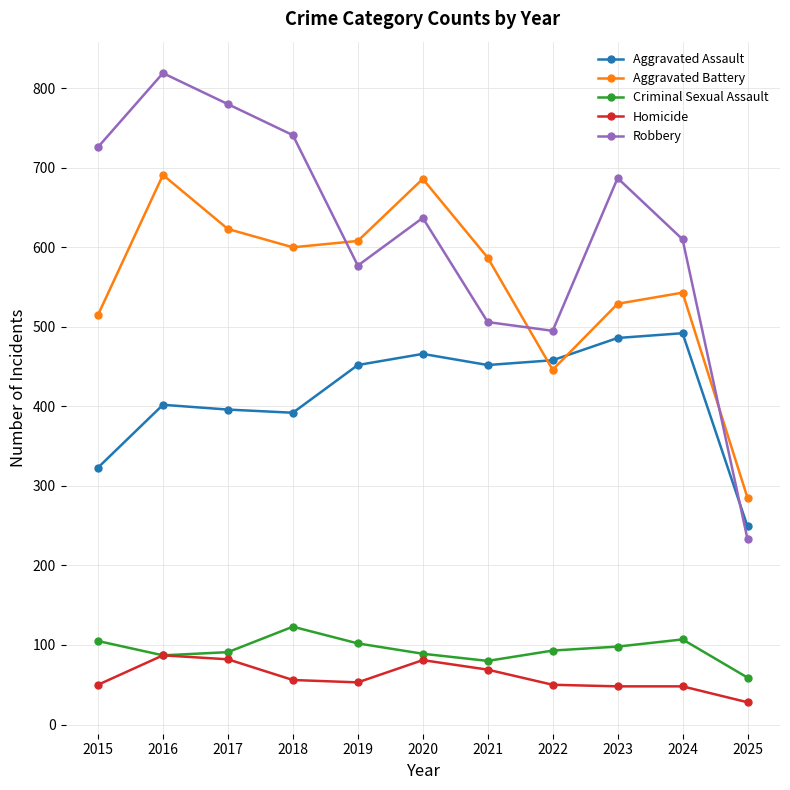

True or false: Aggravated Battery and Criminal Sexual Assault cross at least once.

False